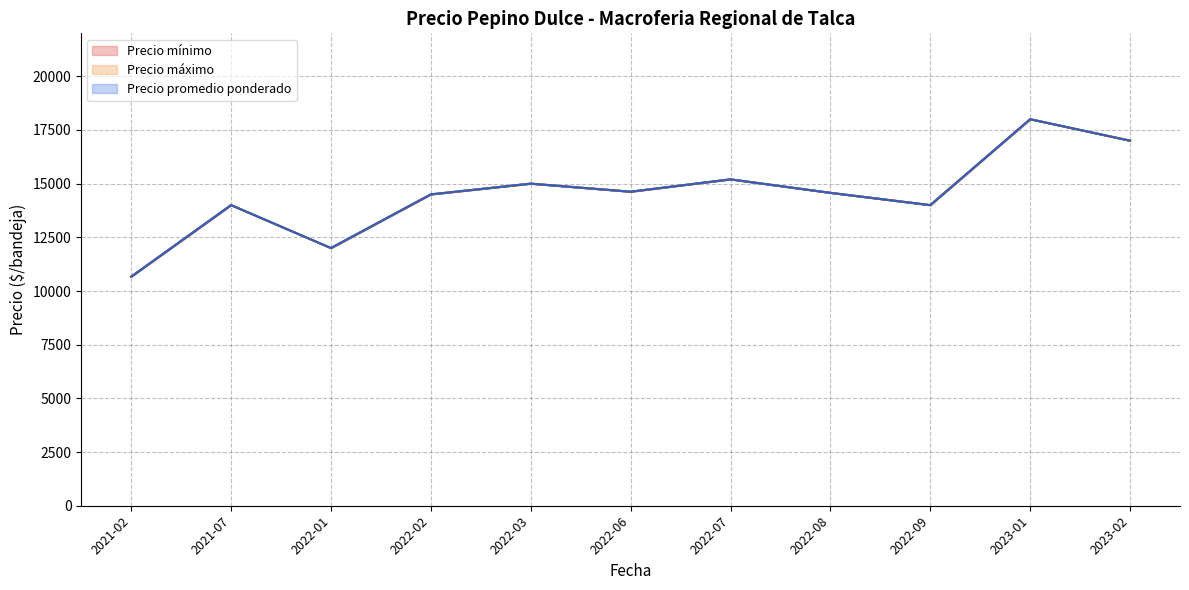

True or false: Precio promedio ponderado has a value of 3647 at 2021-07-14.

False